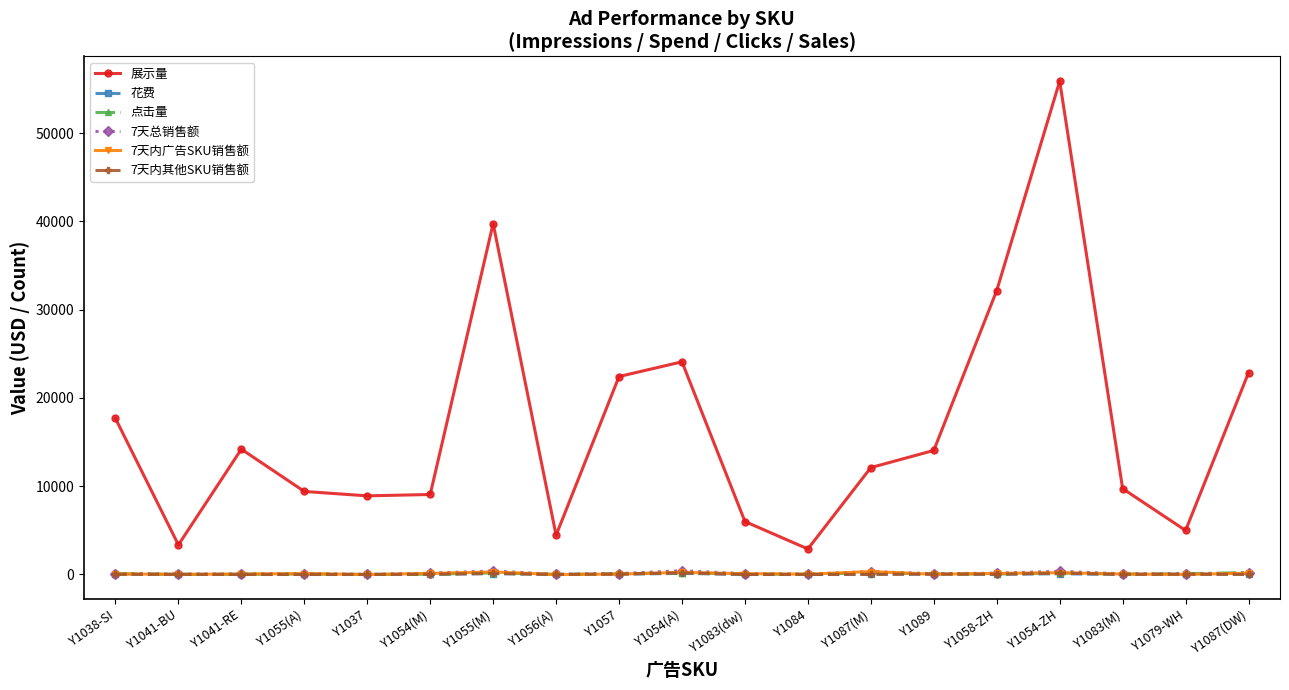

What is the label of the 7th point from the right?

Y1087(M)